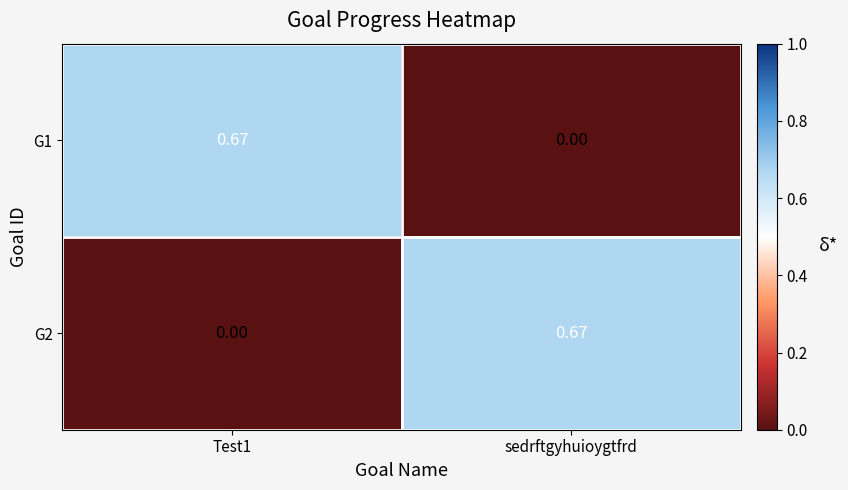

At which label is G1 closest to 0?

sedrftgyhuioygtfrd